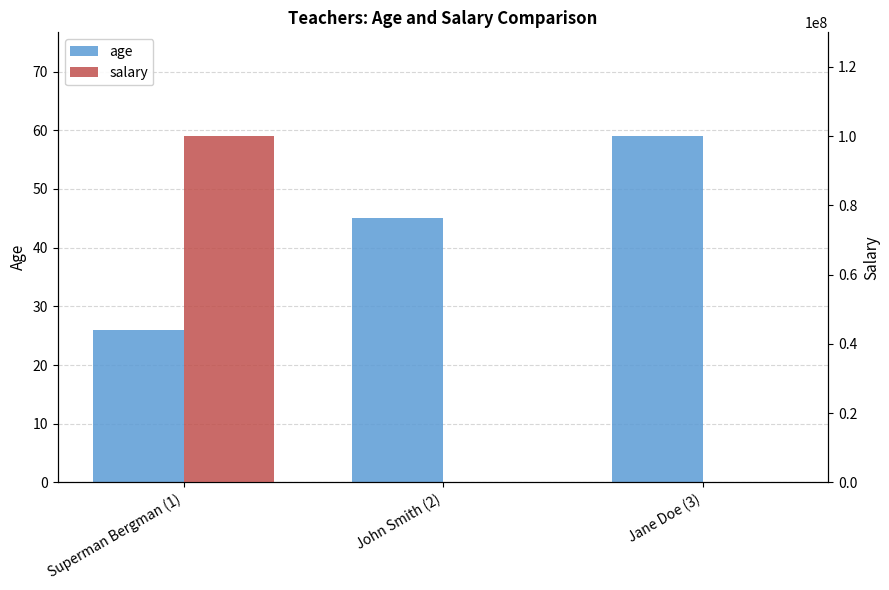

At which category is the sum across all series the highest?

Superman Bergman (1)